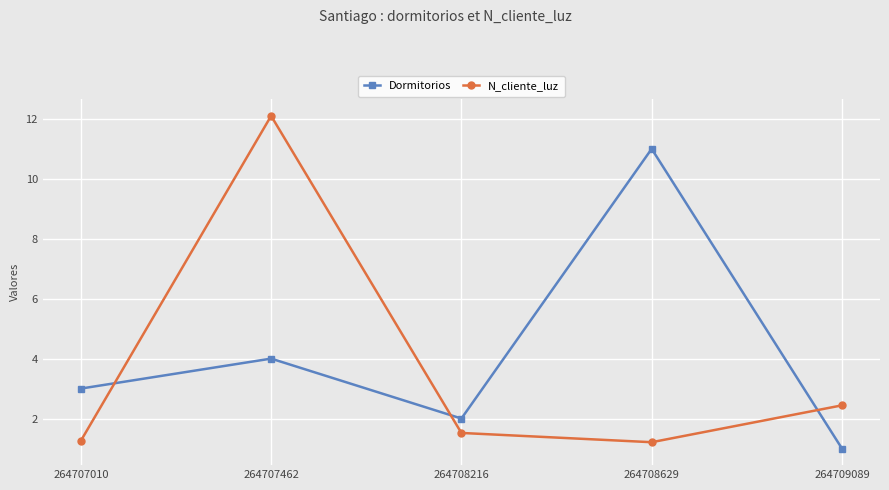

What is the maximum value for Dormitorios?

11.0